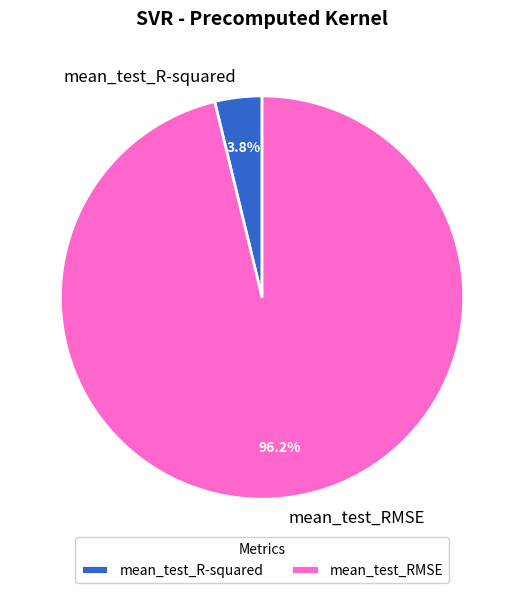

Rank the categories by value from lowest to highest.

mean_test_R-squared, mean_test_RMSE